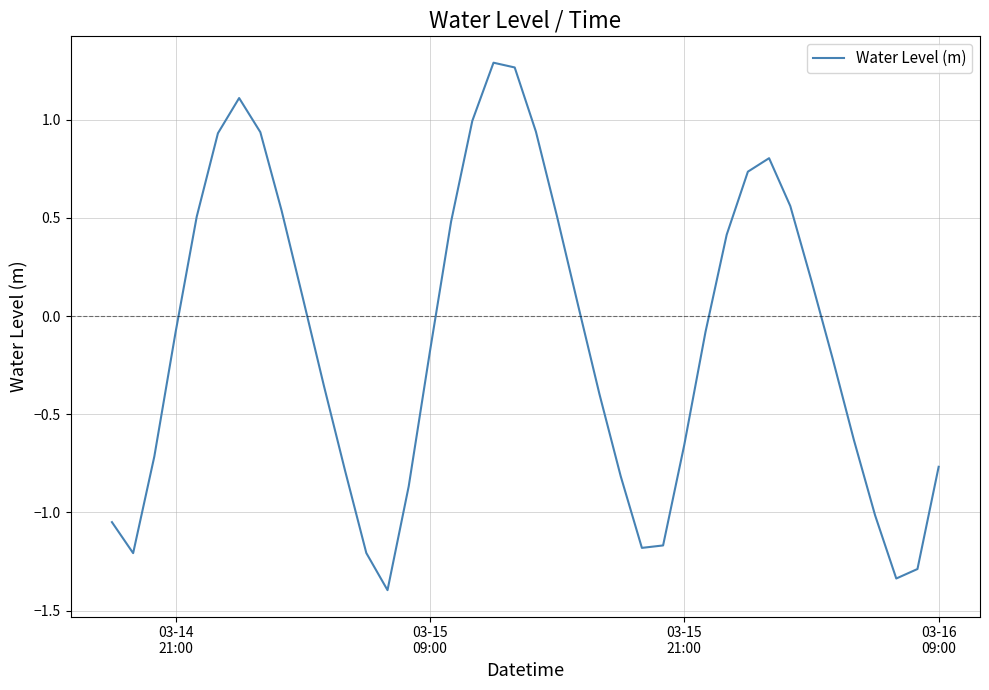

What is the difference between the maximum and minimum values?

2.7